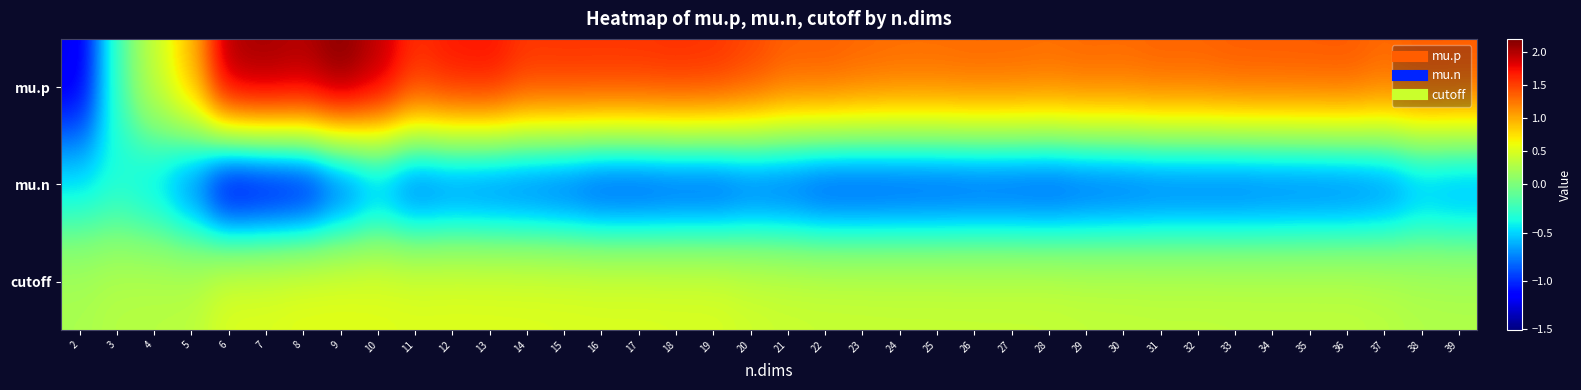

How many categories are shown in the chart?

38